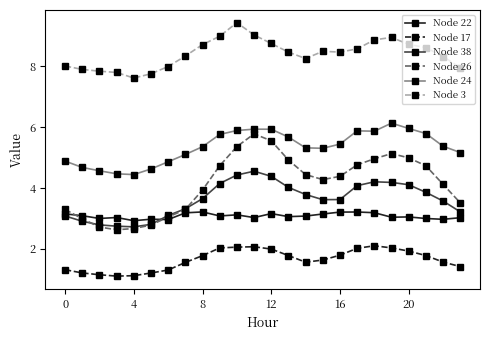

What is the minimum value for Node 26?

2.6